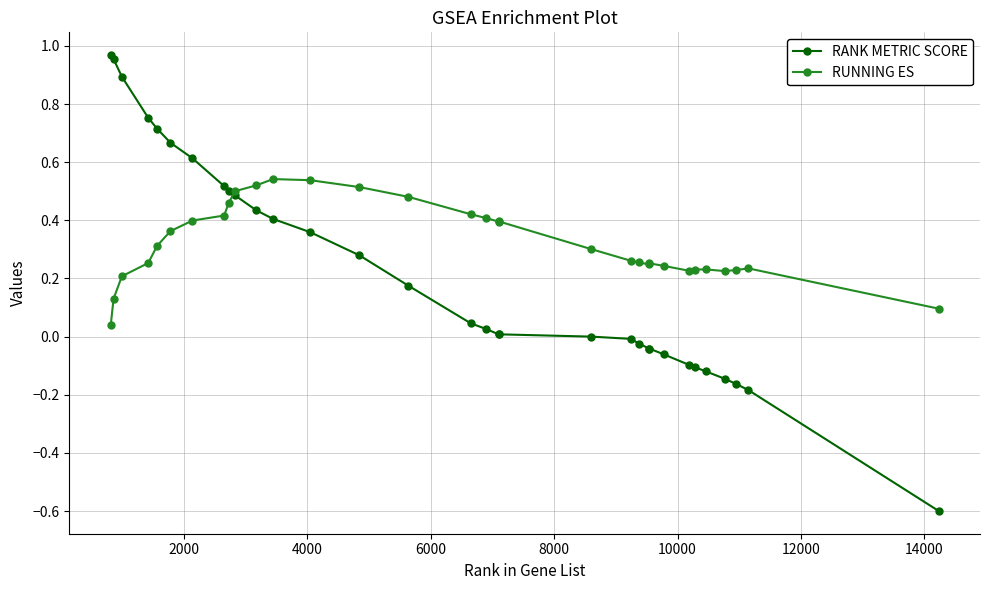

List the series in order of their overall mean, lowest first.

RANK METRIC SCORE, RUNNING ES